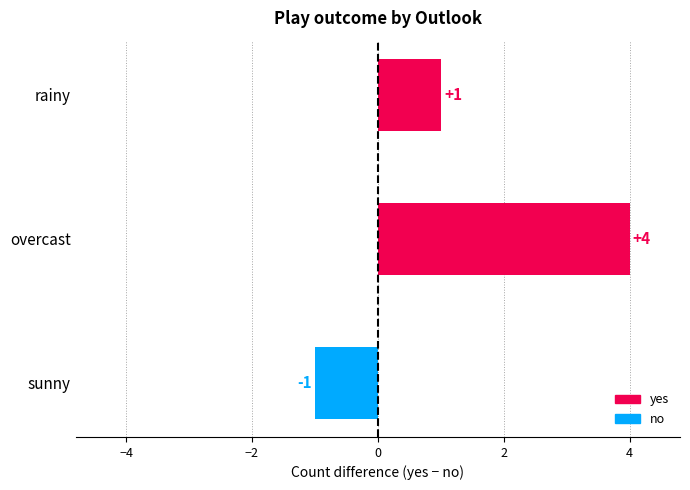

At which label is the value closest to 1?

rainy